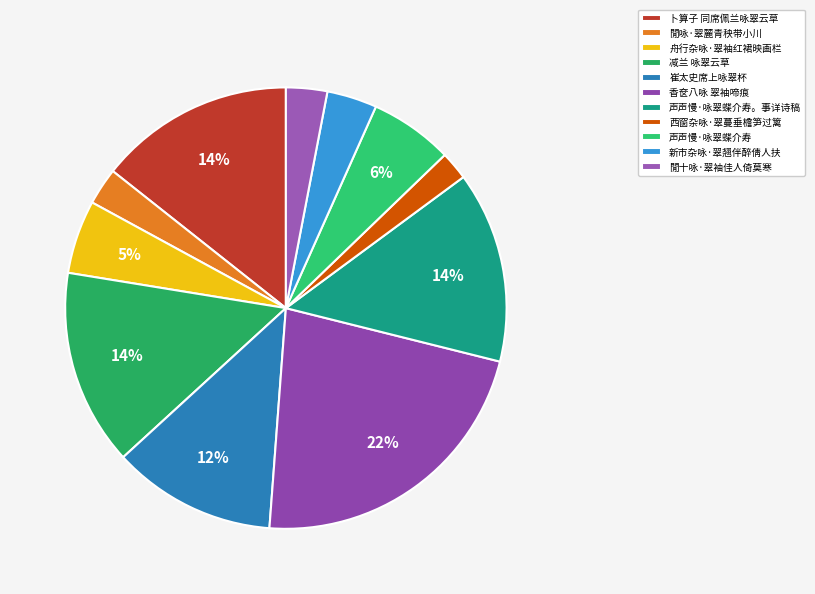

Is there any slice that represents more than half of the pie?

No